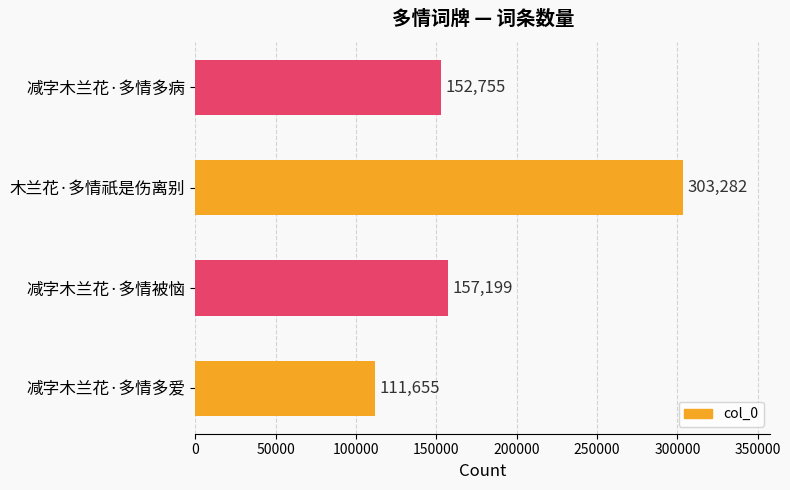

How many bars are there in total?

4